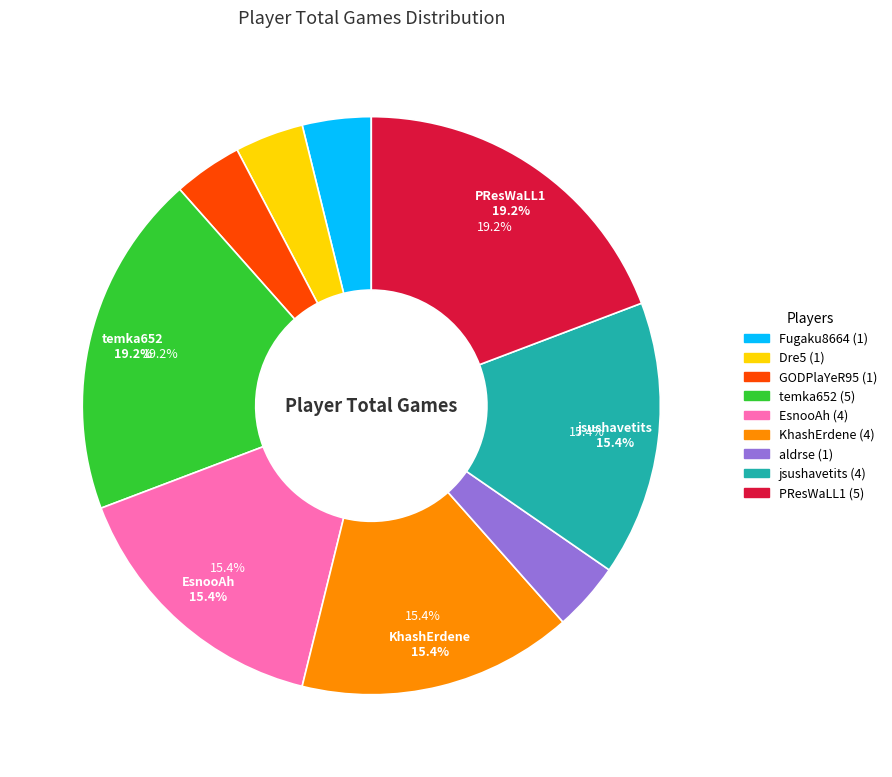

Is there a majority slice in this chart?

No